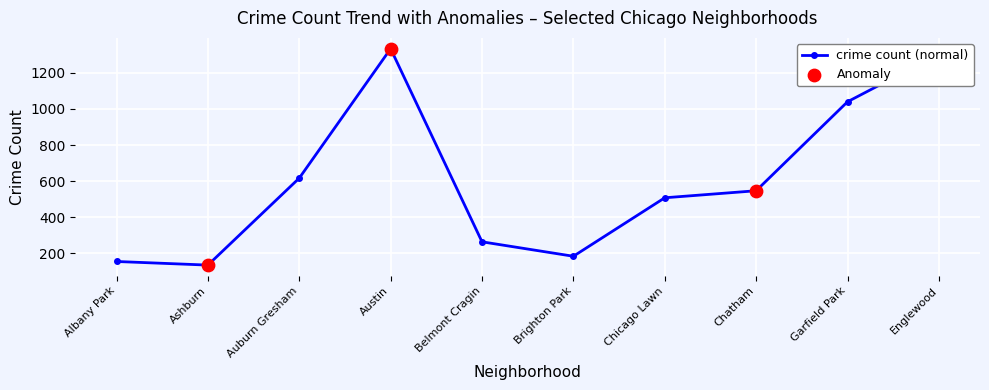

What is the change in value from Belmont Cragin to Englewood?

+1040